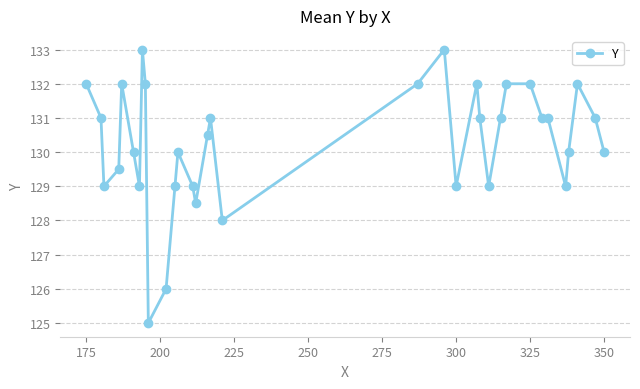

Does the chart display data point markers on the line(s)?

Yes